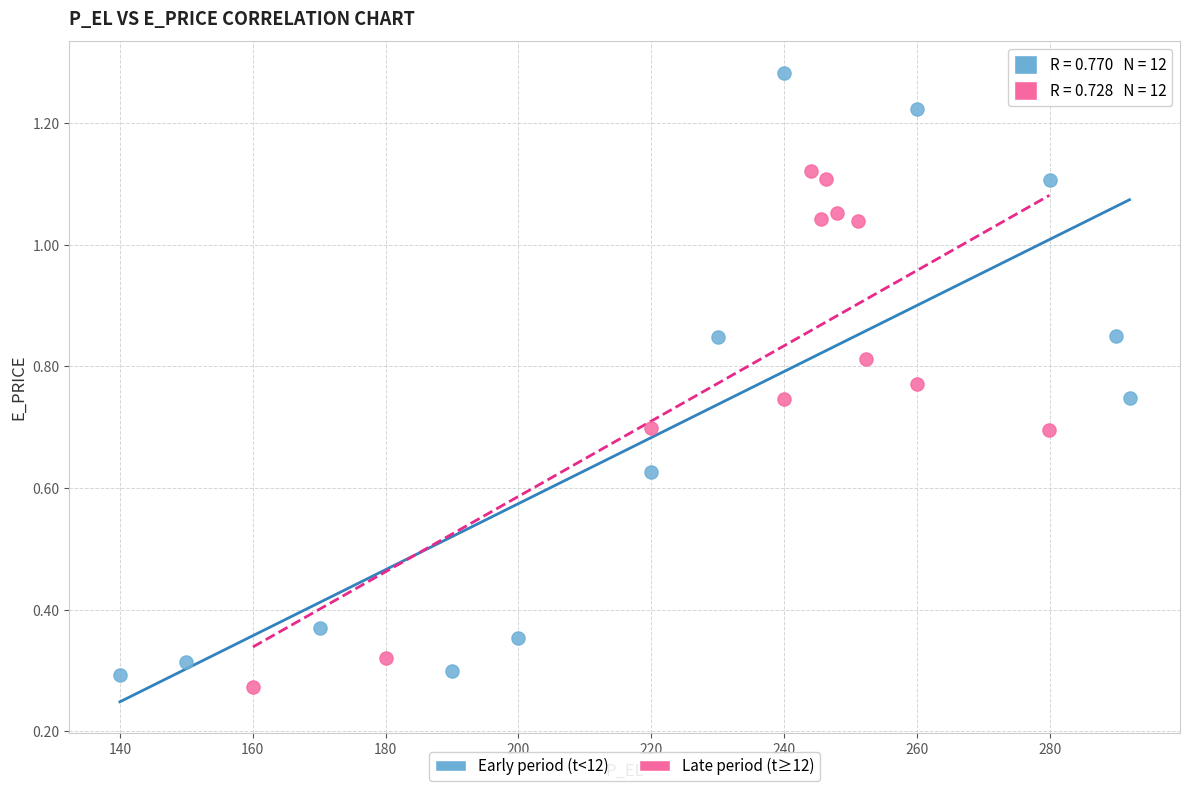

What are all the series names shown in the legend?

Early period (t<12), Late period (t≥12)